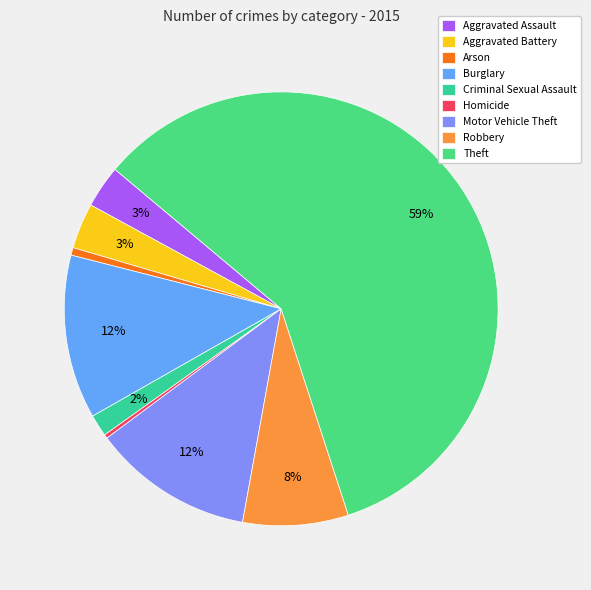

Rank the categories by value from lowest to highest.

Homicide, Arson, Criminal Sexual Assault, Aggravated Assault, Aggravated Battery, Robbery, Motor Vehicle Theft, Burglary, Theft